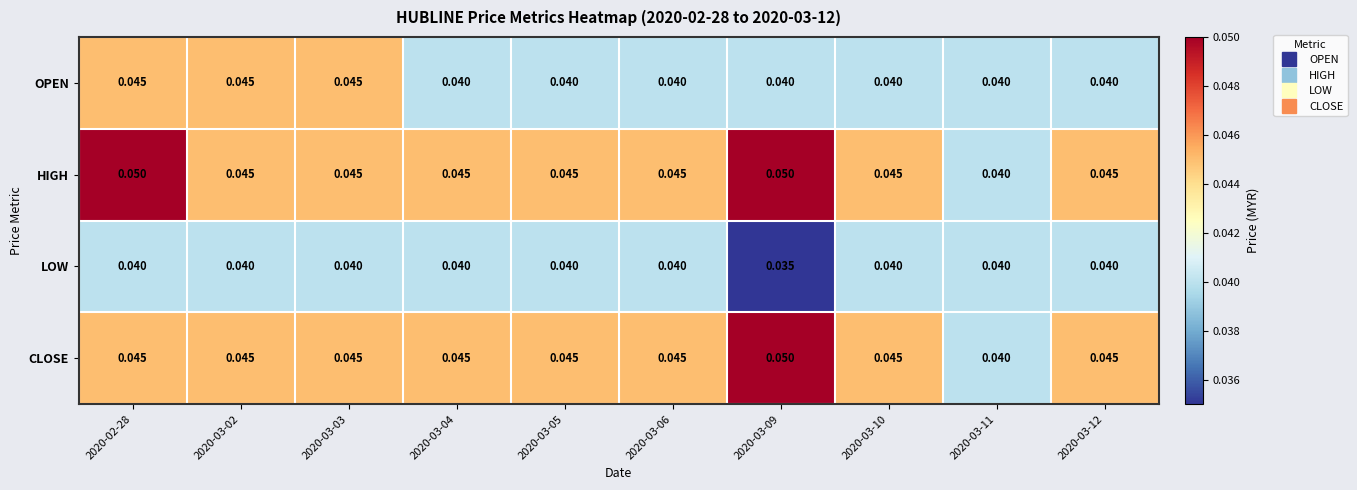

Between 2020-03-03 and 2020-03-05, which series saw the biggest shift?

OPEN